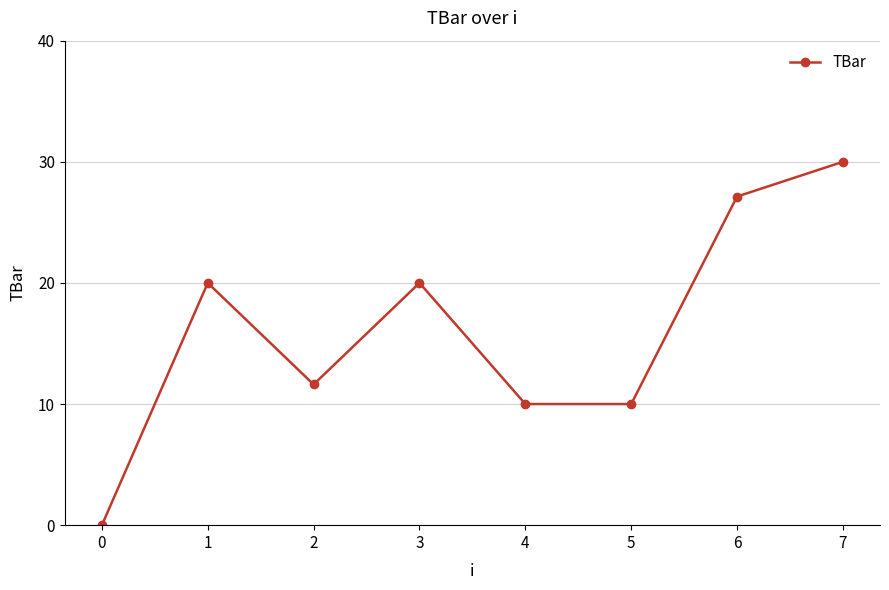

What is the change in value from 5 to 6?

+17.1